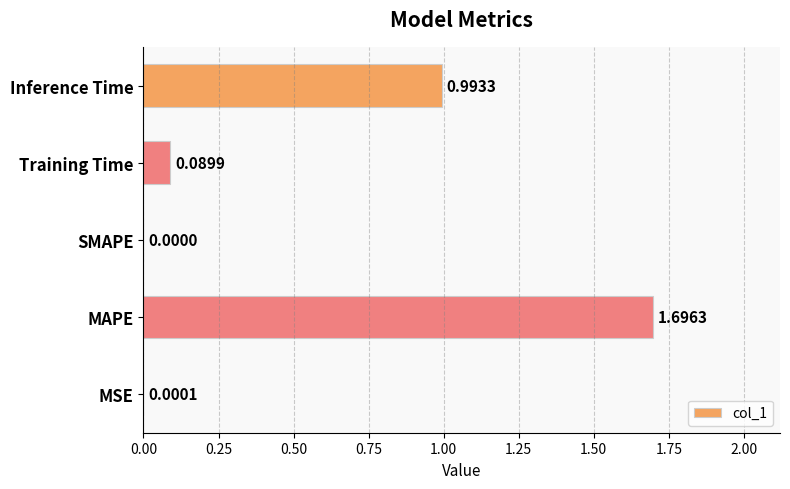

Does the chart contain stacked bars?

No